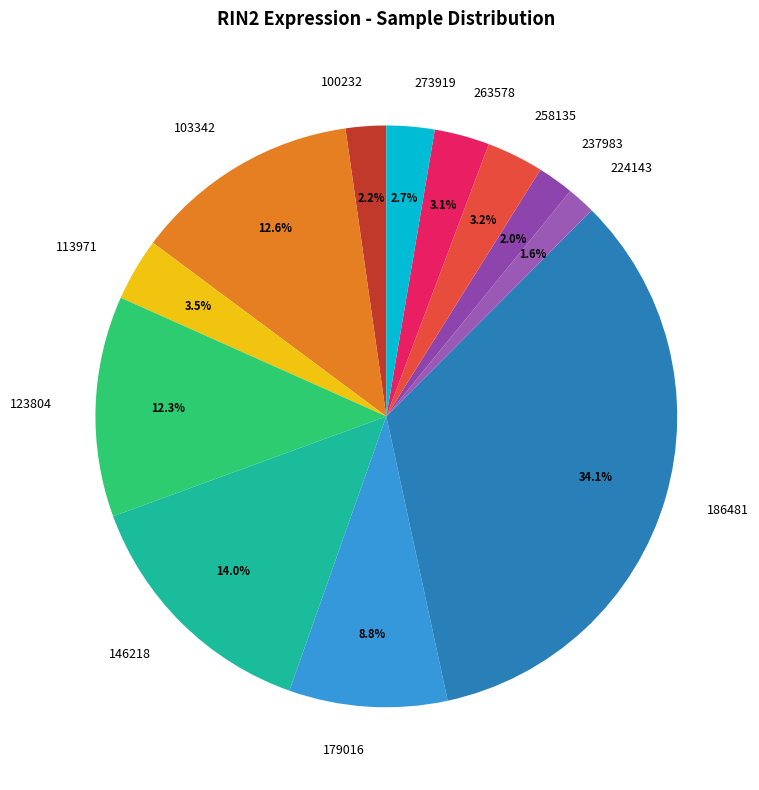

How many slices are in this pie chart?

12